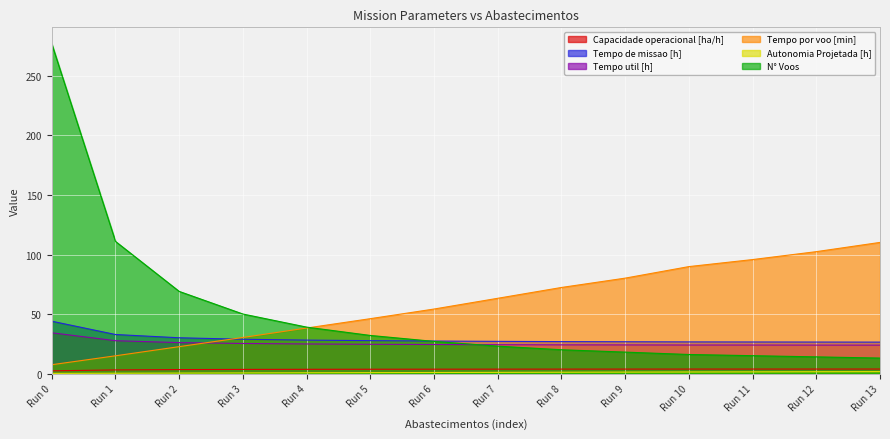

Where is N° Voos nearest to the value 145?

Run 1